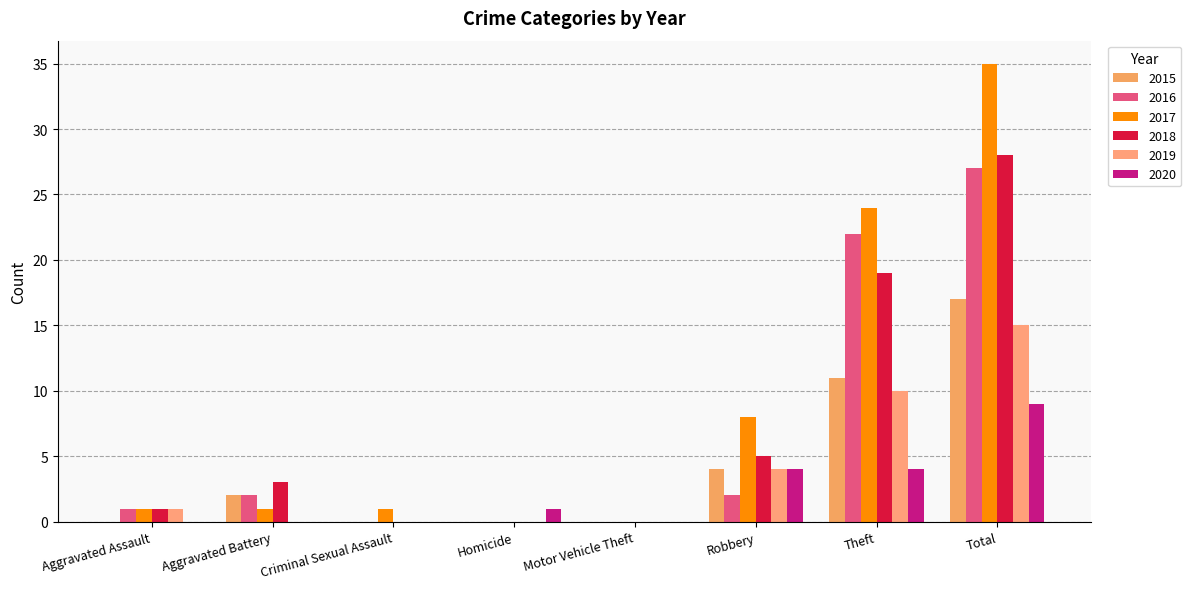

Is the value of 2017 at Aggravated Battery greater than the value of 2015 at Motor Vehicle Theft?

Yes